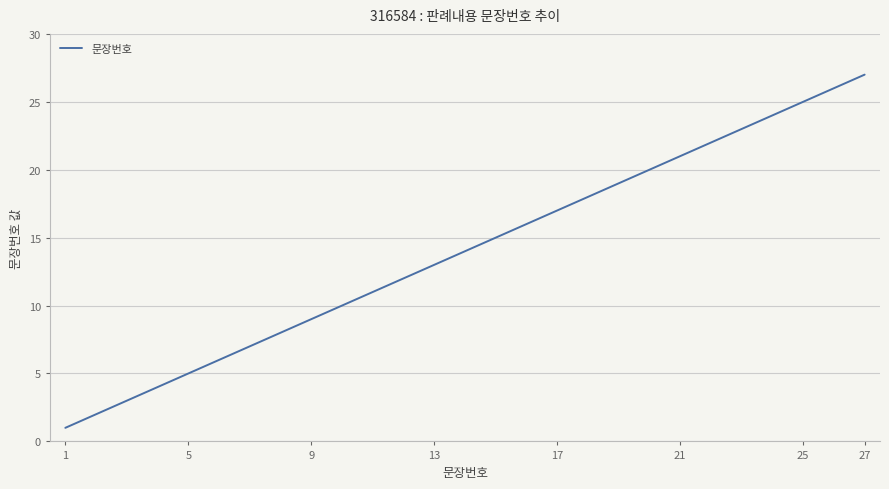

What is the difference between the maximum and minimum values?

26